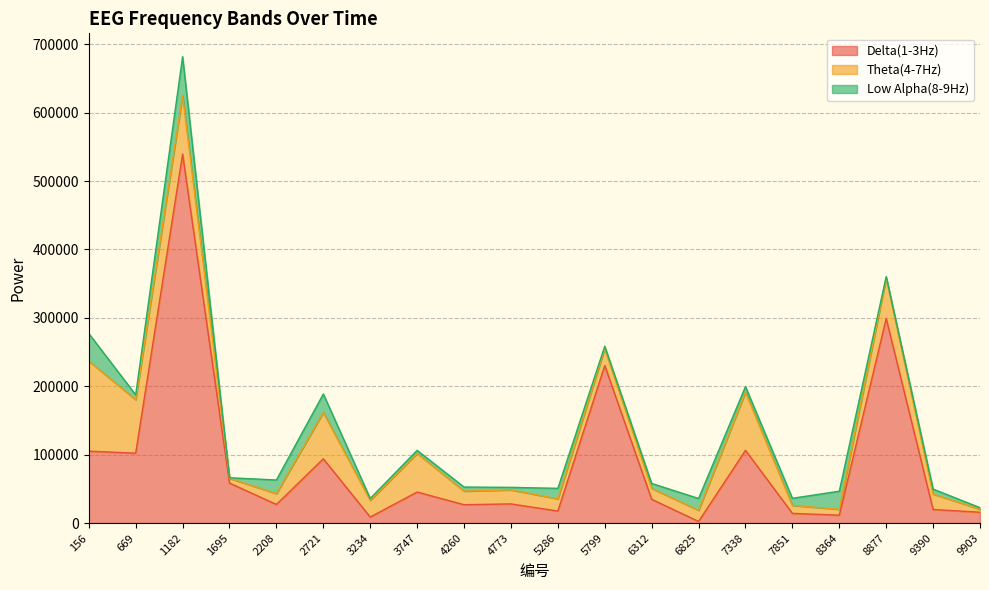

How many interior local valleys does the Low Alpha(8-9Hz) series have?

7